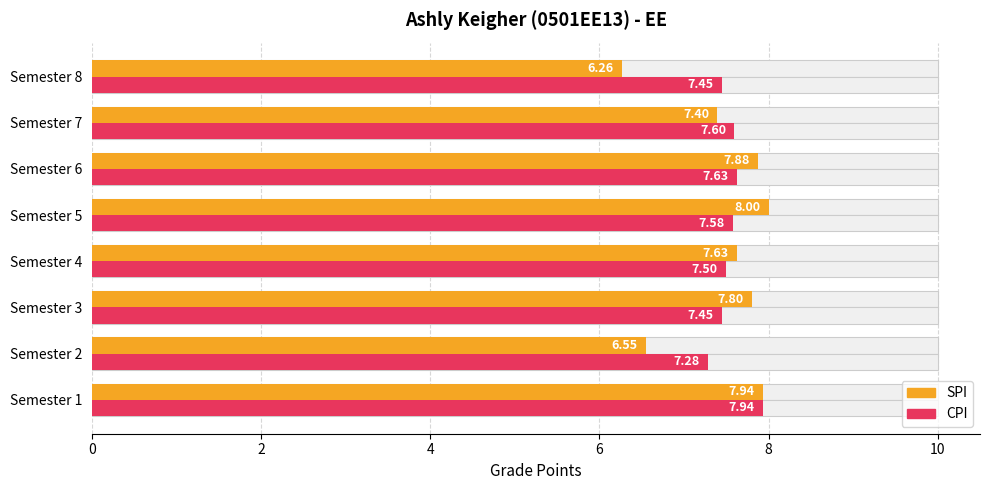

Which series has the largest total across all categories?

CPI